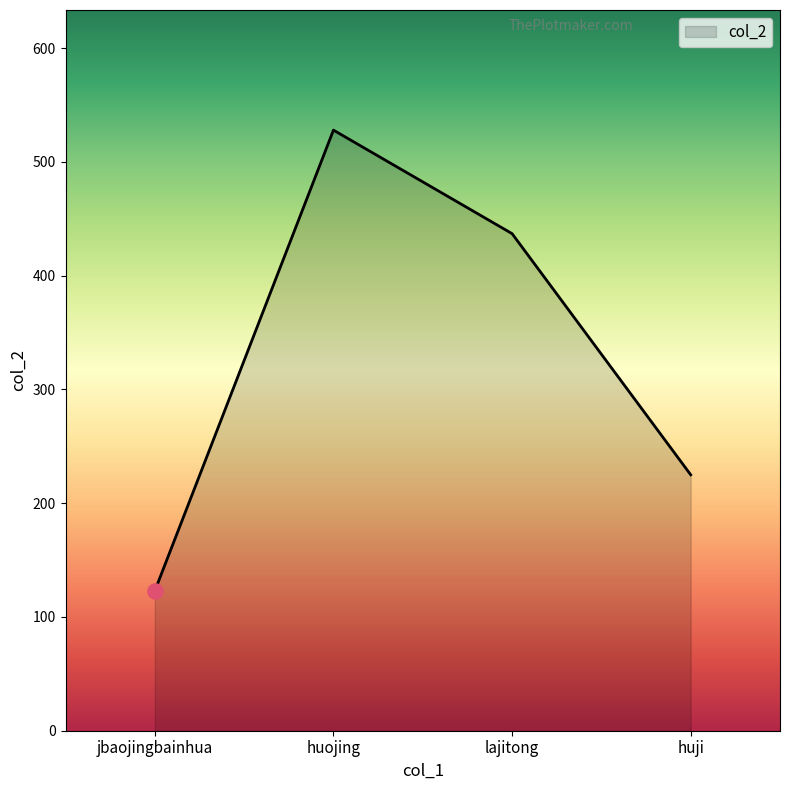

What is the ratio of the value at huojing to the value at huji?

2.3